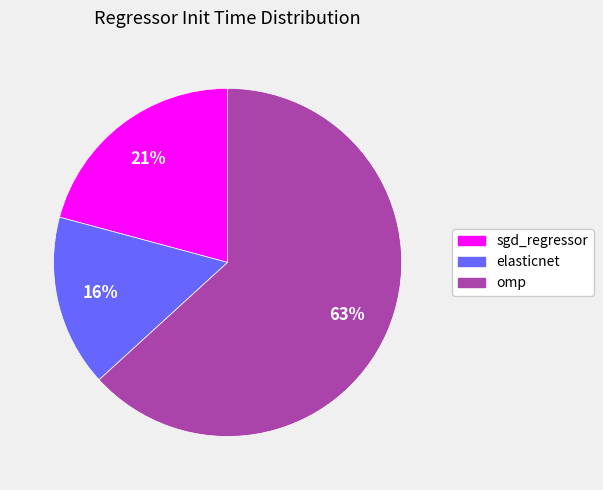

How many segments does this pie chart have?

3